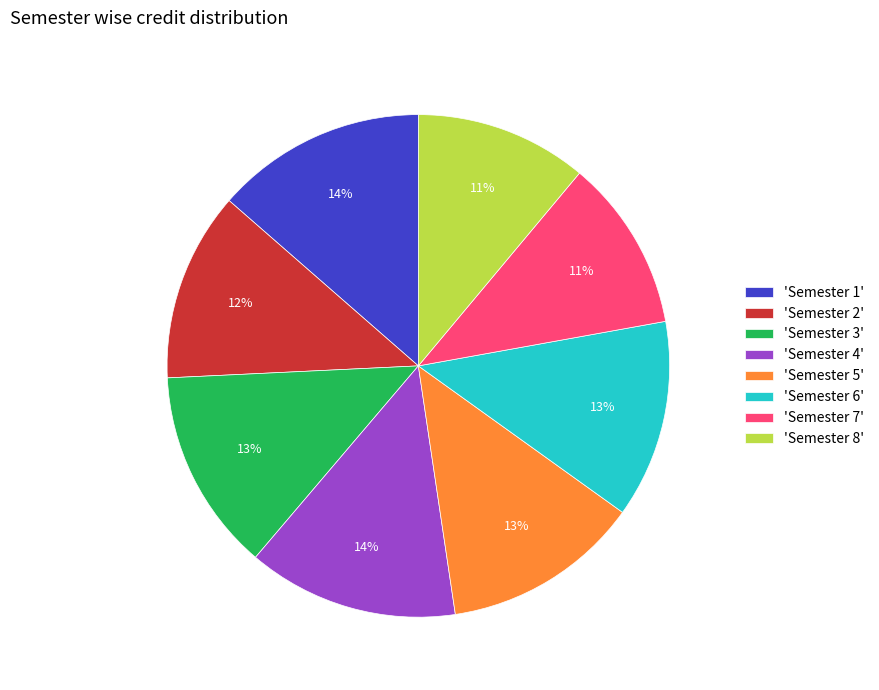

Does any single category account for the majority?

No